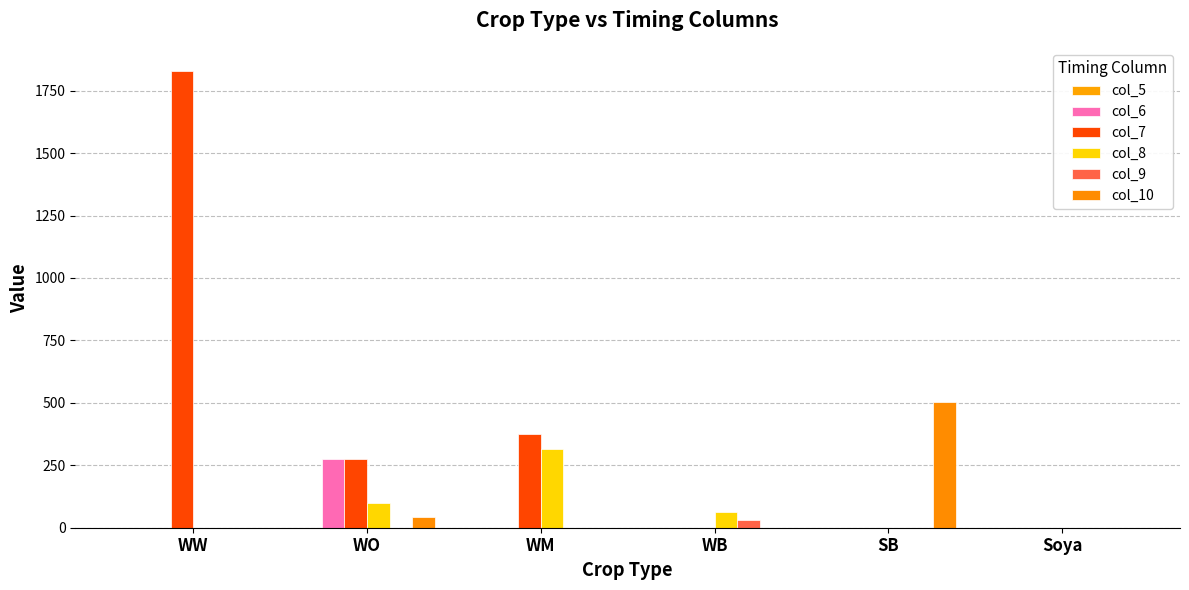

What is the average value of the col_10 series?

91.0